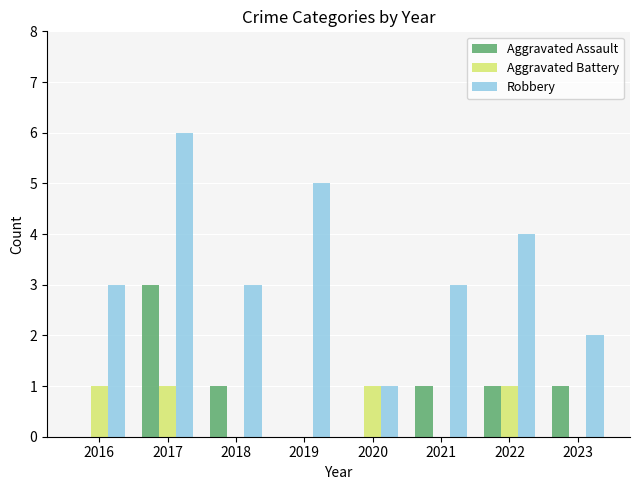

What is the difference between the Robbery values at 2019 and 2023?

3